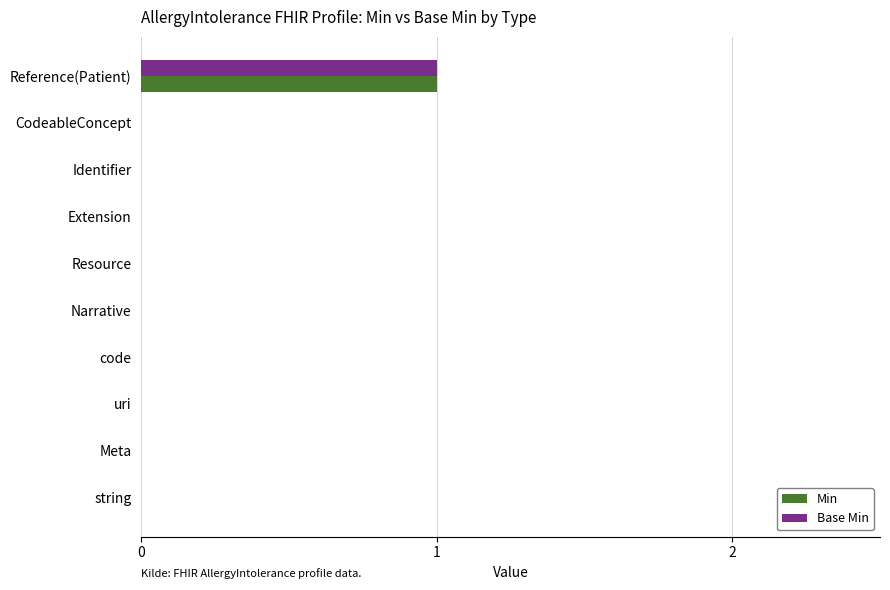

At which category is the sum across all series the highest?

Reference(Patient)